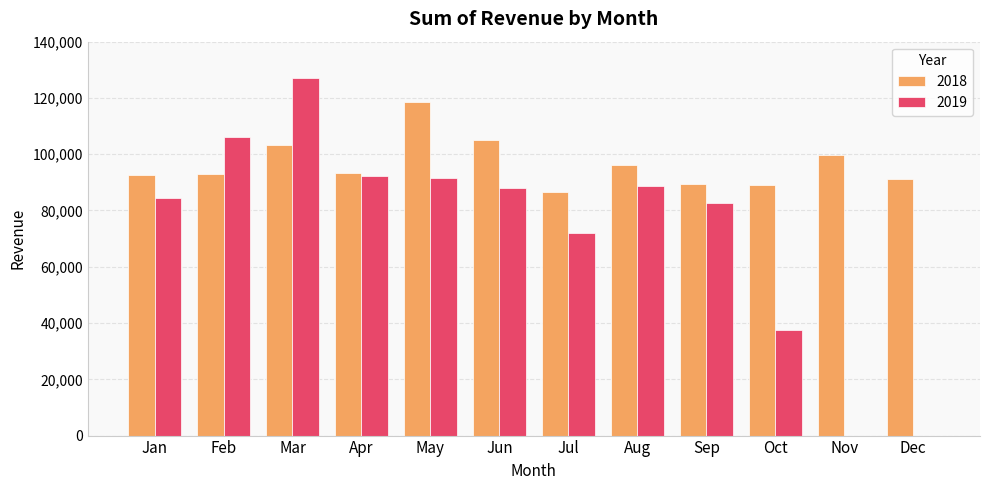

Where does the 2018 series first go above 93392?

Mar